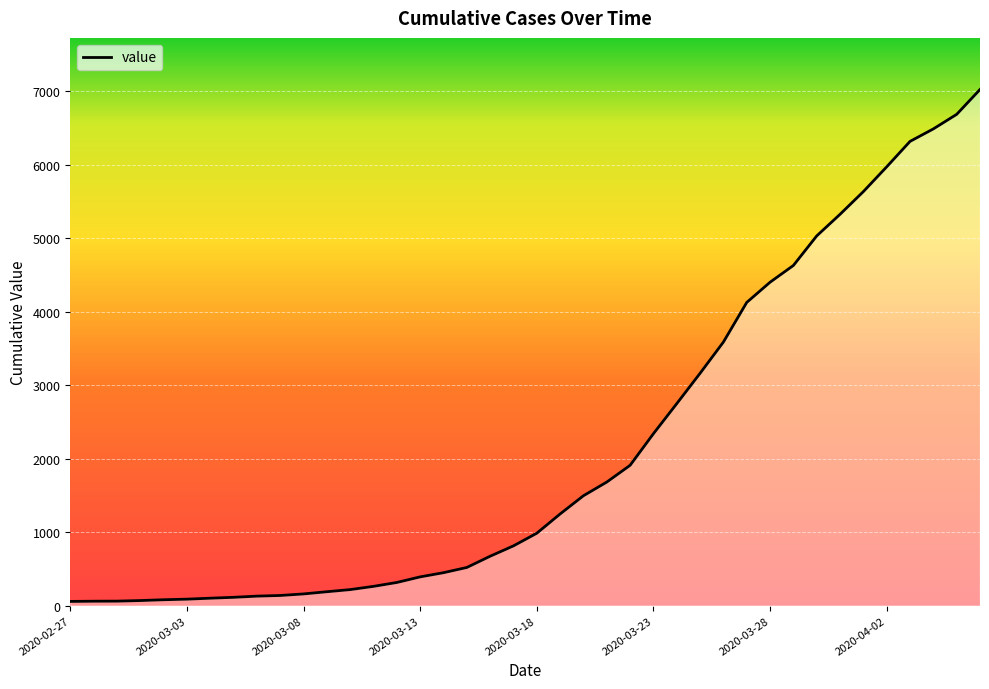

How many lines are shown in the chart?

1